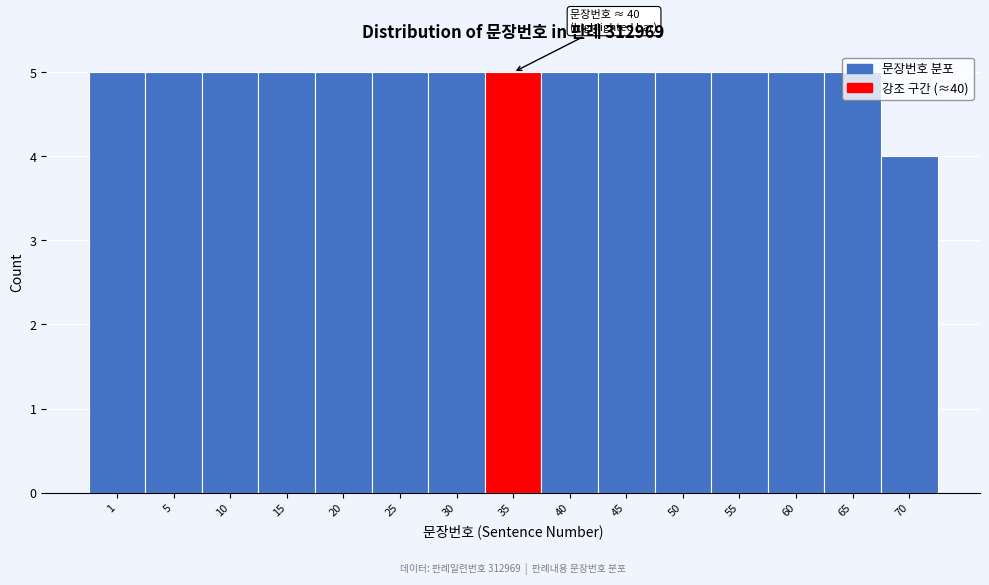

Read the value at 60.

5